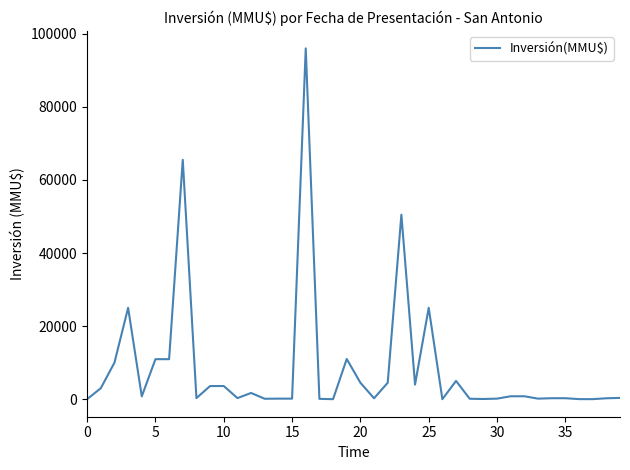

What is the greatest value displayed?

96000.0